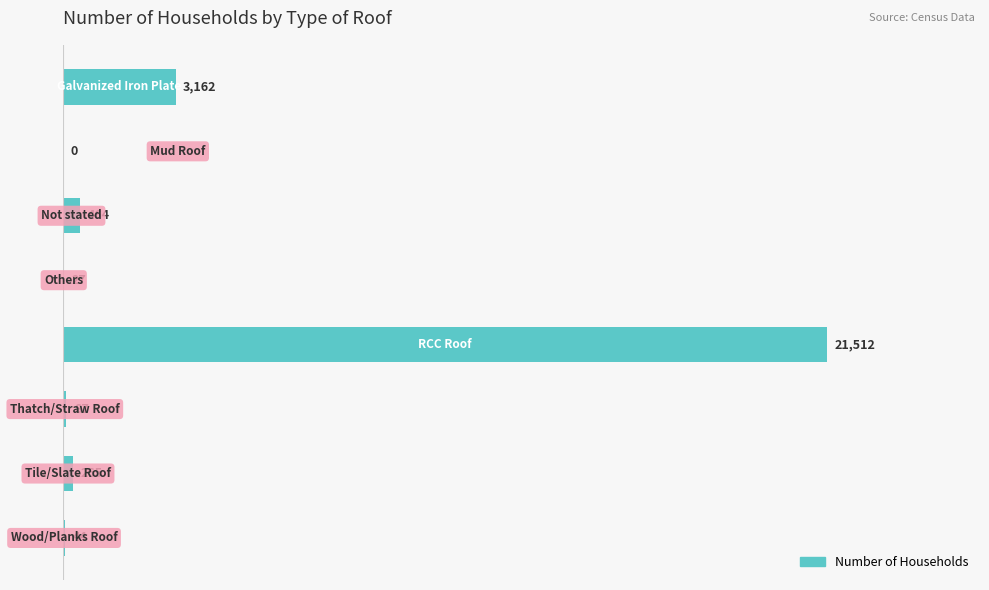

What is the maximum value shown in the chart?

21512